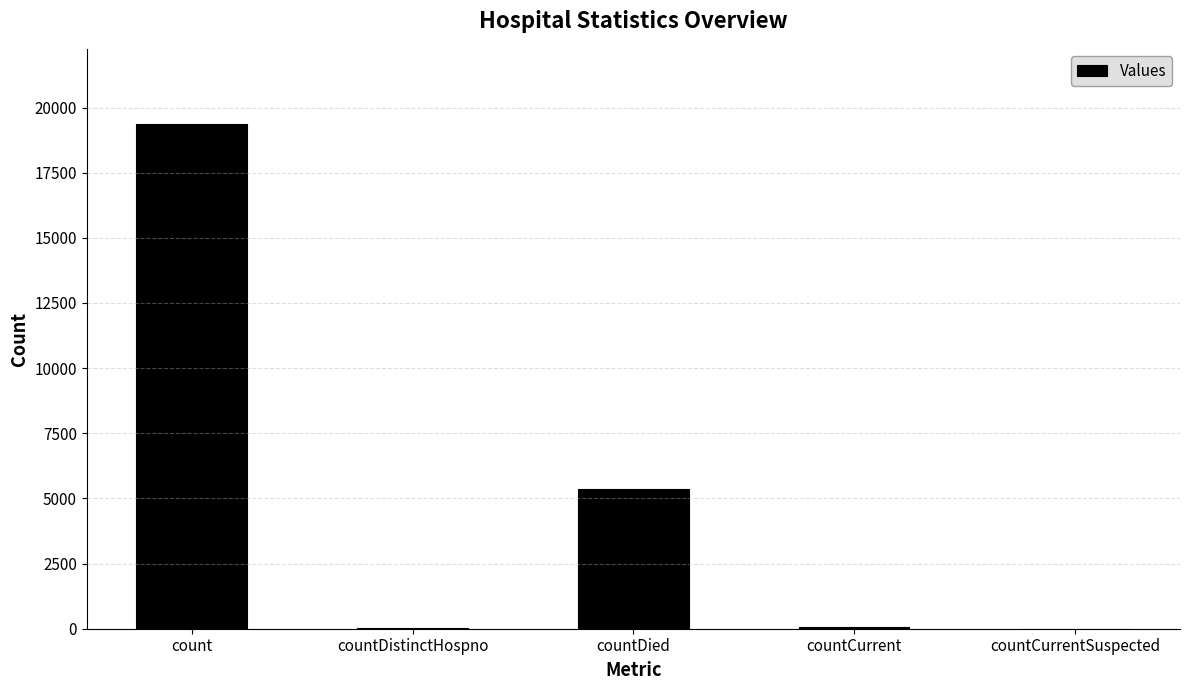

The chart shows a value of 13011 at countCurrentSuspected. True or false?

False